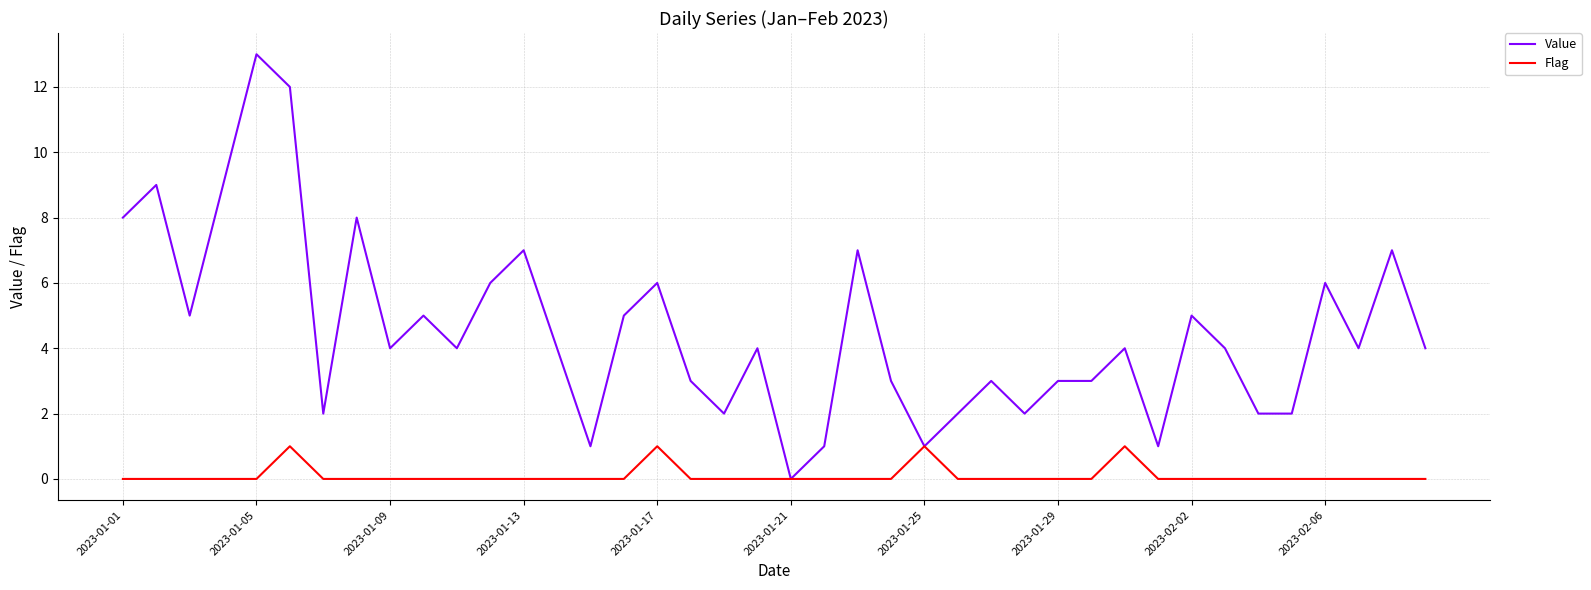

Reading right to left, what are all the values shown in this chart?

Value: 4	7	4	6	2	2	4	5	1	4	3	3	2	3	2	1	3	7	1	0	4	2	3	6	5	1	4	7	6	4	5	4	8	2	12	13	9	5	9	8
Flag: 0	0	0	0	0	0	0	0	0	1	0	0	0	0	0	1	0	0	0	0	0	0	0	1	0	0	0	0	0	0	0	0	0	0	1	0	0	0	0	0